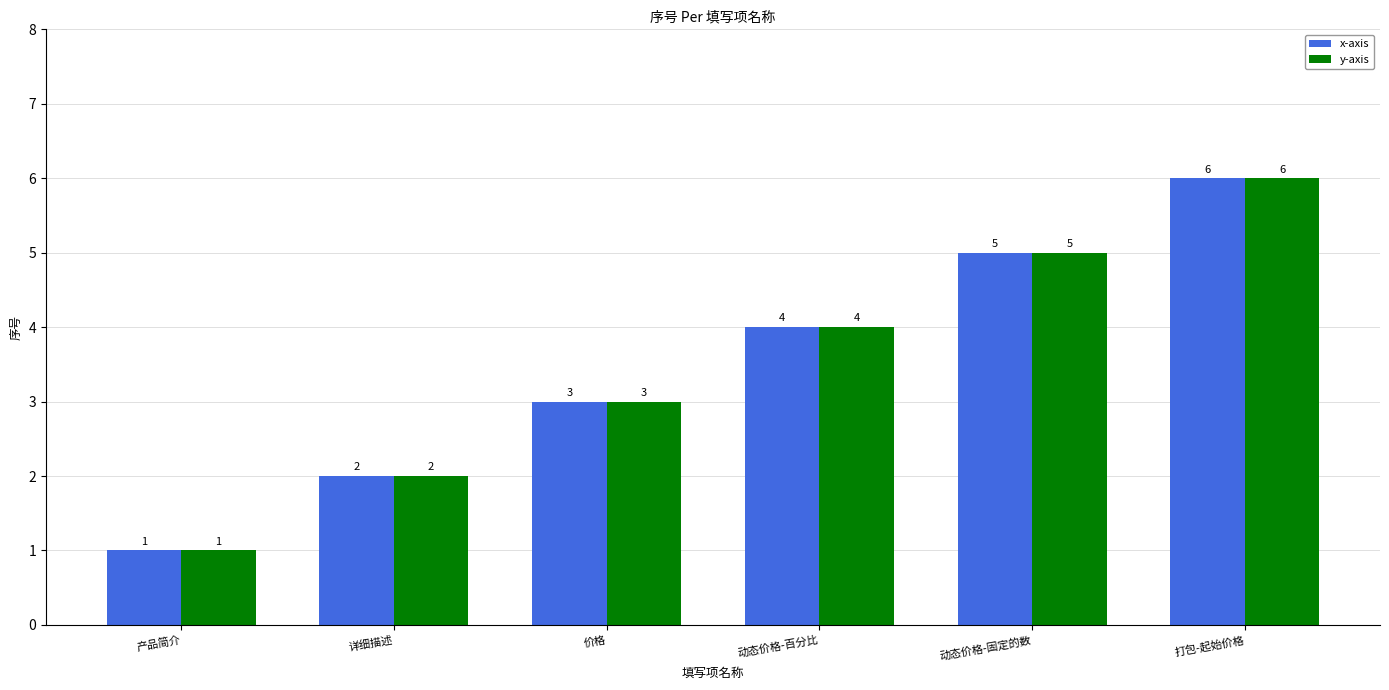

Is the value of y-axis at 产品简介 greater than the value of x-axis at 动态价格-固定的数?

No